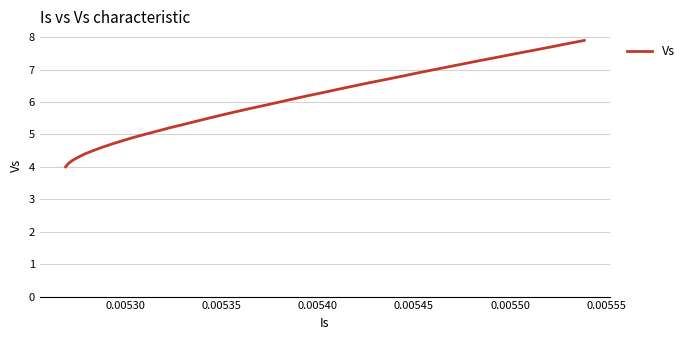

What is the maximum value shown in the chart?

7.9